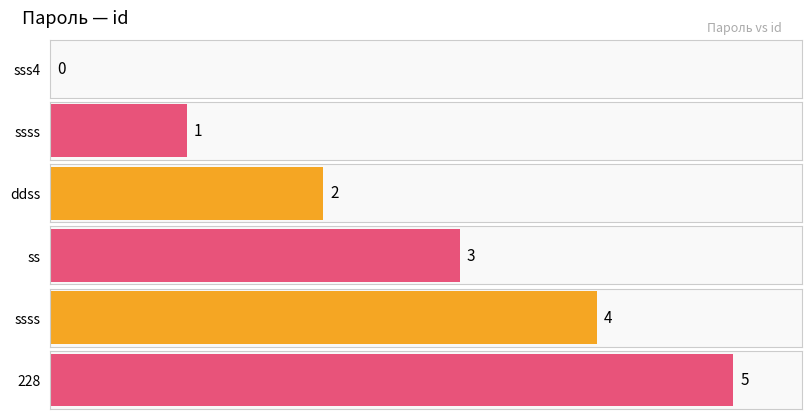

What is the sum of the values at sss4 and ddss?

2